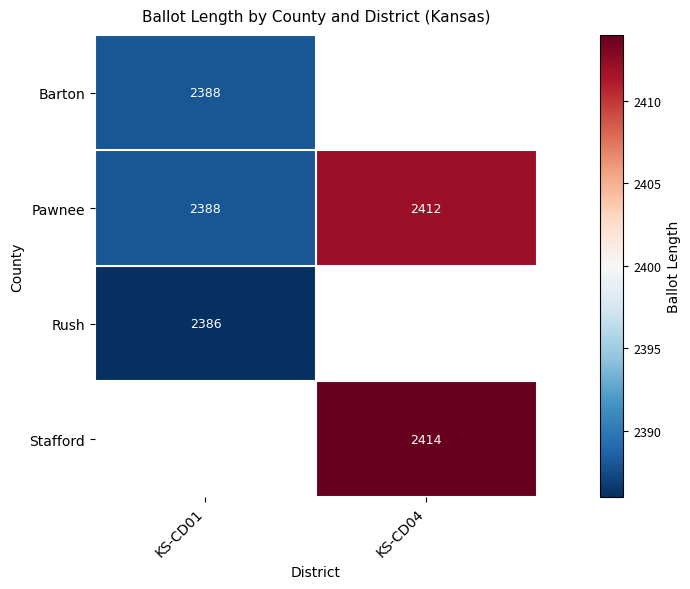

The value of Pawnee at KS-CD04 is 3722. True or false?

False